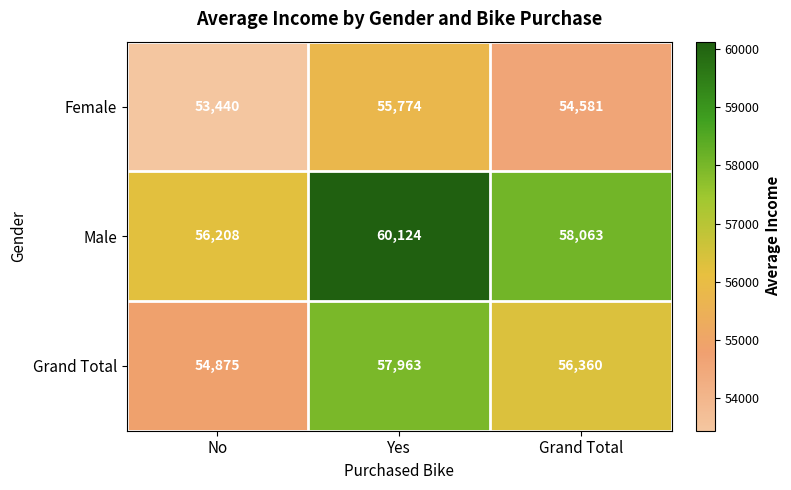

Where is Male nearest to the value 58166?

Grand Total